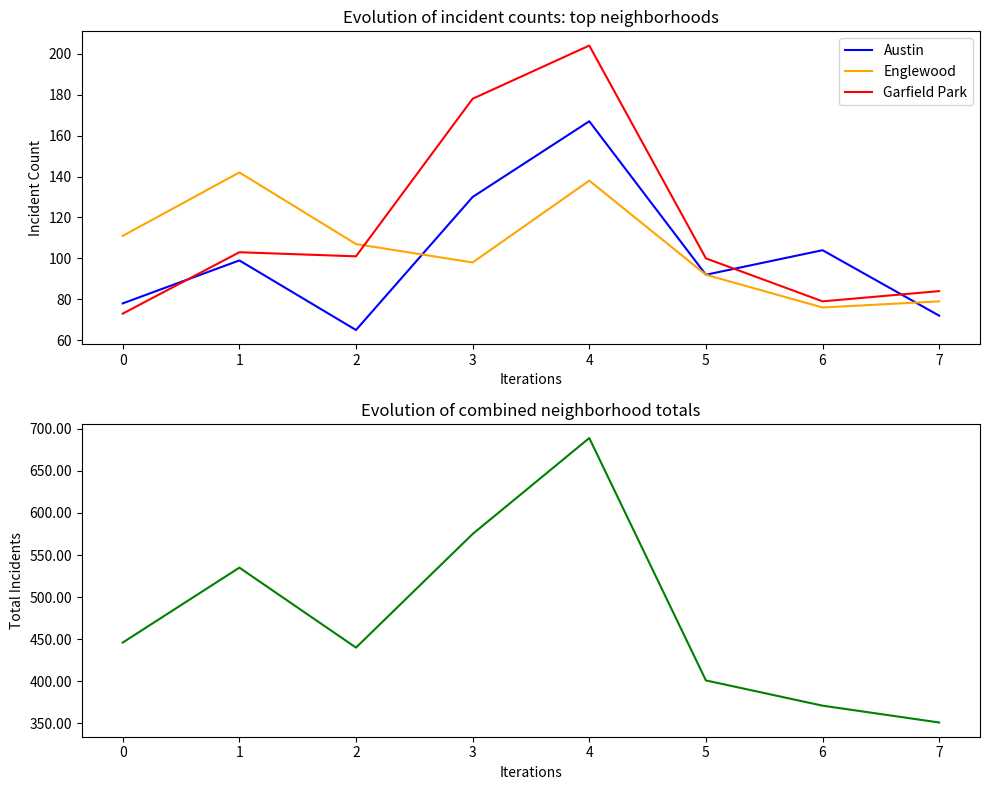

Count the number of data series in this chart.

4